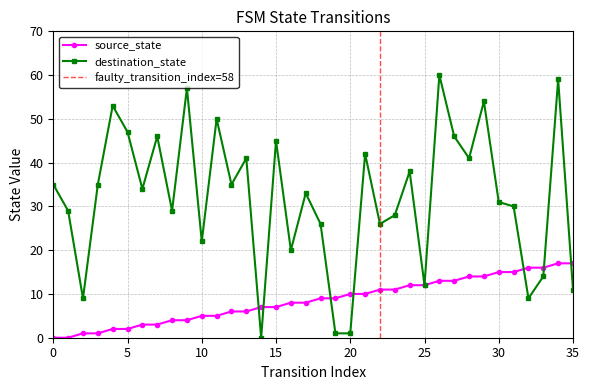

Rank the series by their maximum value, from lowest to highest.

source_state, destination_state